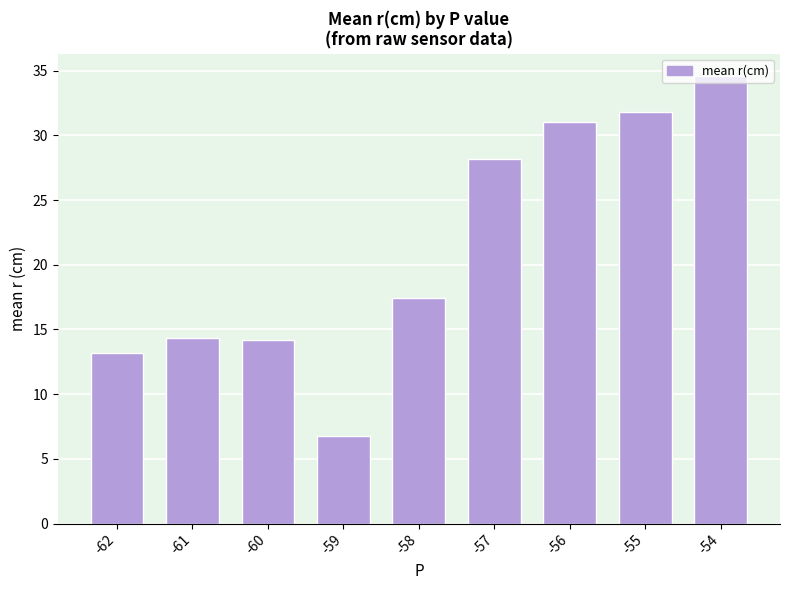

What is the smallest value displayed?

6.8